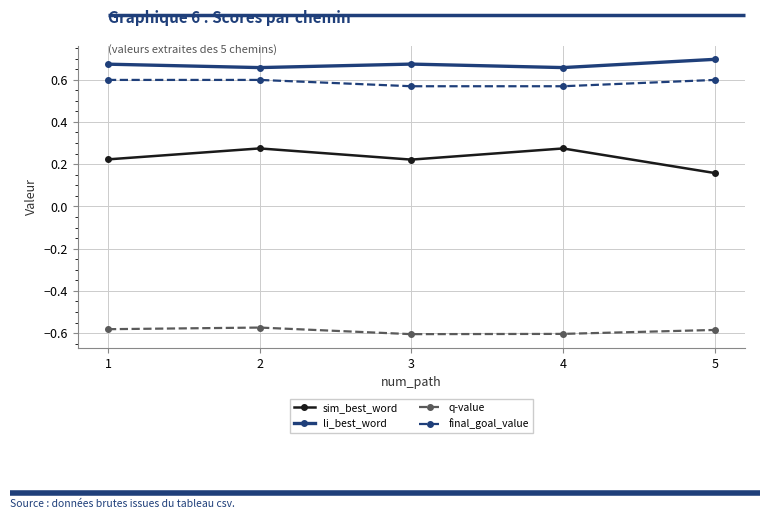

What are all the series names shown in the legend?

sim_best_word, li_best_word, q-value, final_goal_value